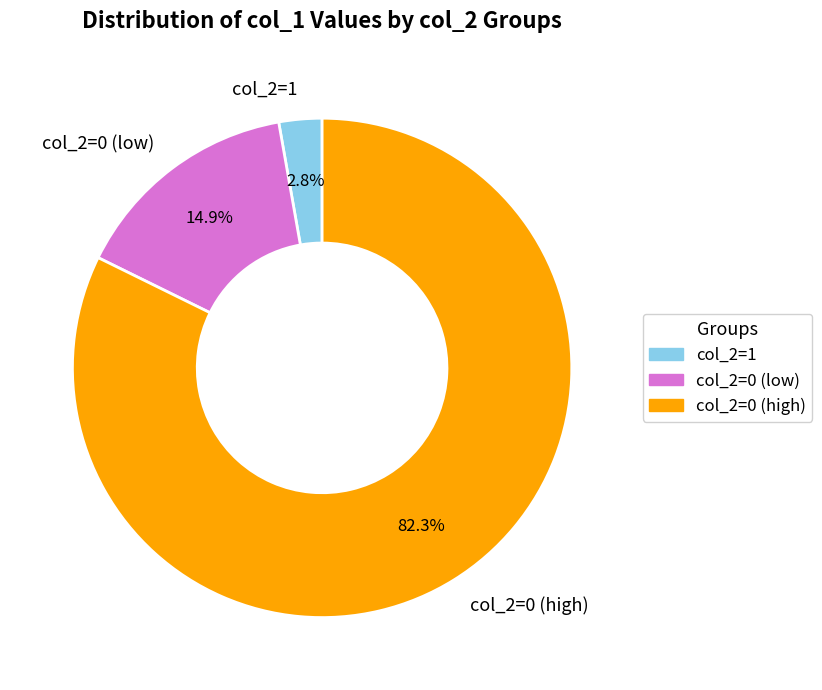

Which category has the biggest portion of the pie?

col_2=0 (high)